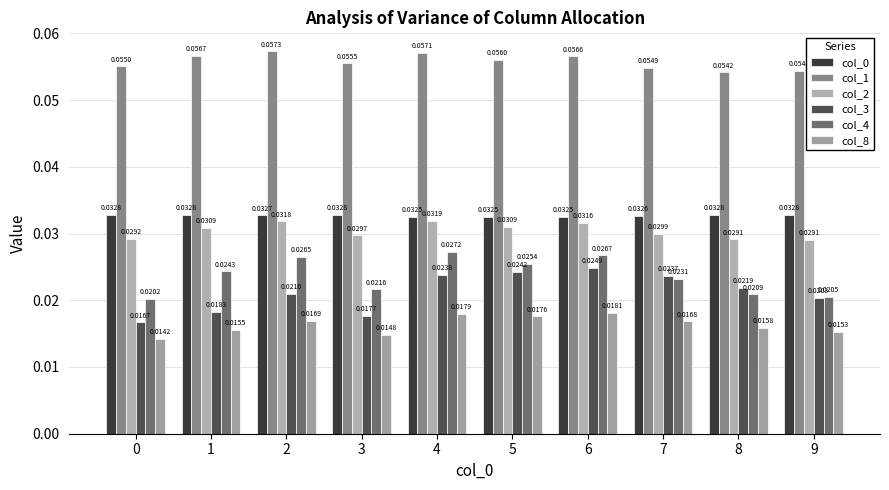

Is it true that col_8 equals 0.0 at 6?

False